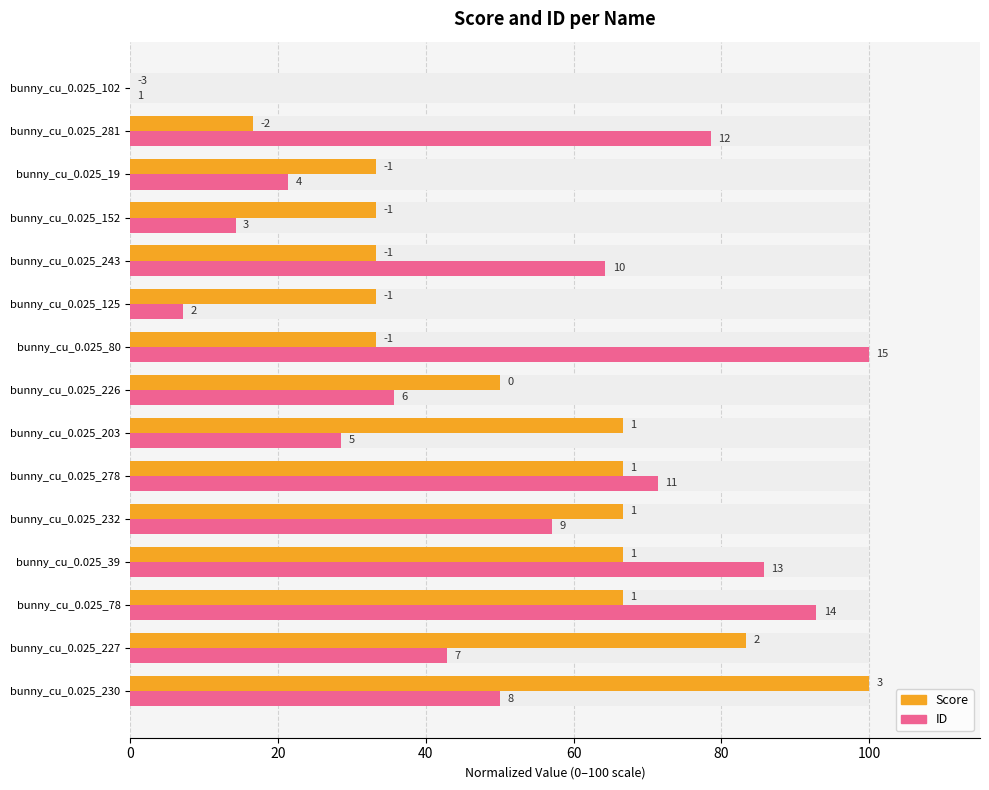

Between bunny_cu_0.025_152 and bunny_cu_0.025_227, which is larger?

bunny_cu_0.025_227